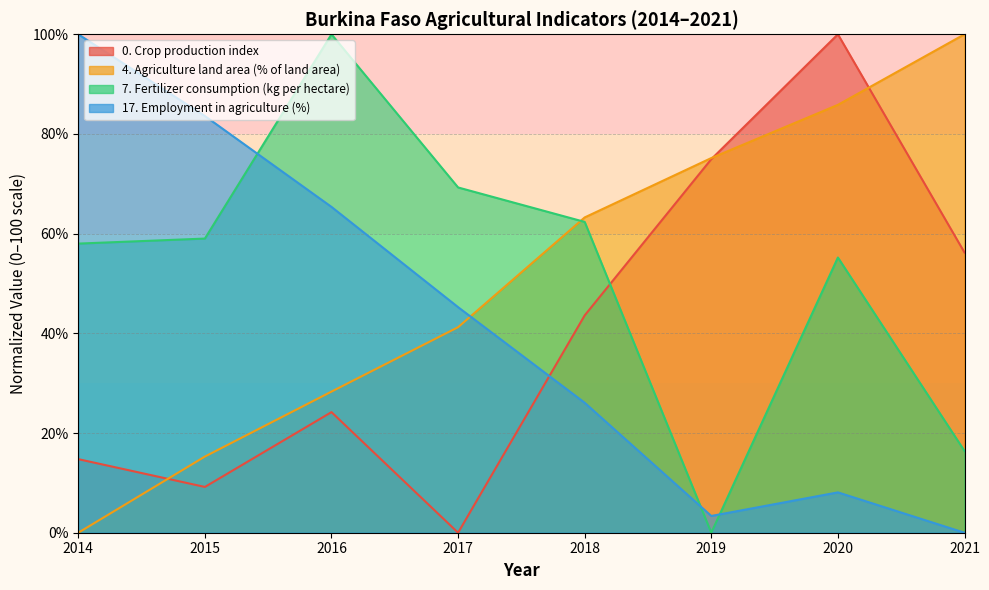

Is it true that 4. Agriculture land area (% of land area) equals 41.2 at 2017?

True